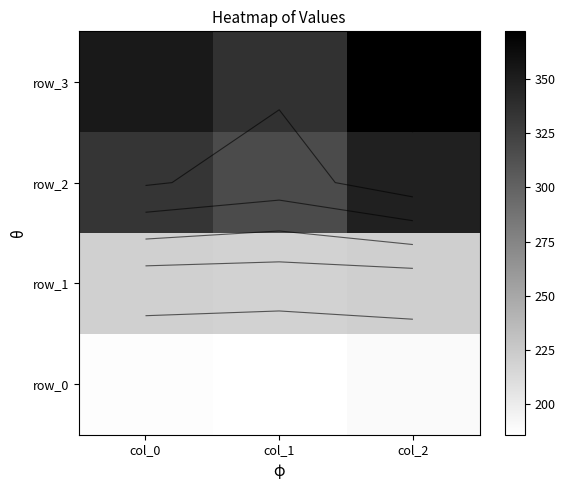

True or false: row_1 has a value of 221.0 at col_2.

True